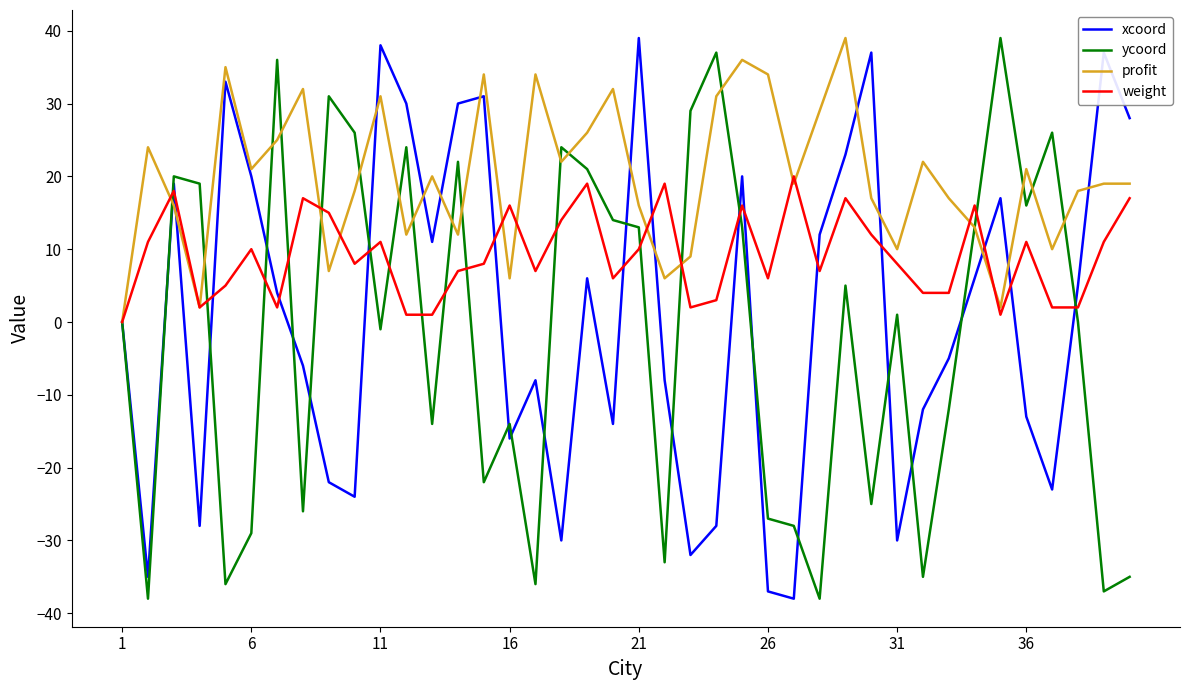

Which series has the largest total across all categories?

profit